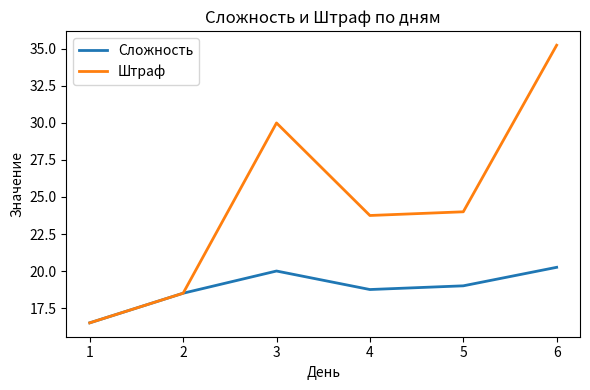

Which series has the largest total across all categories?

Штраф